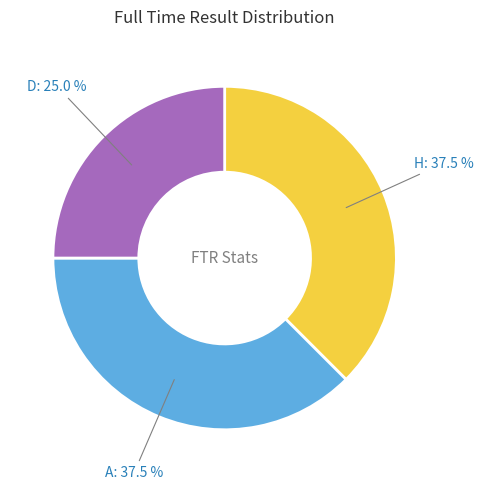

What is the total percentage of H and A?

75.0%